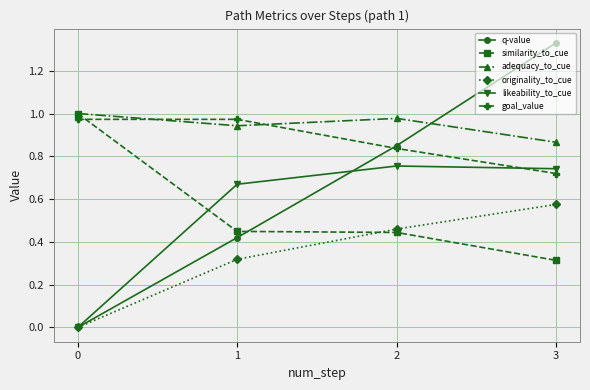

Count the number of data series in this chart.

6